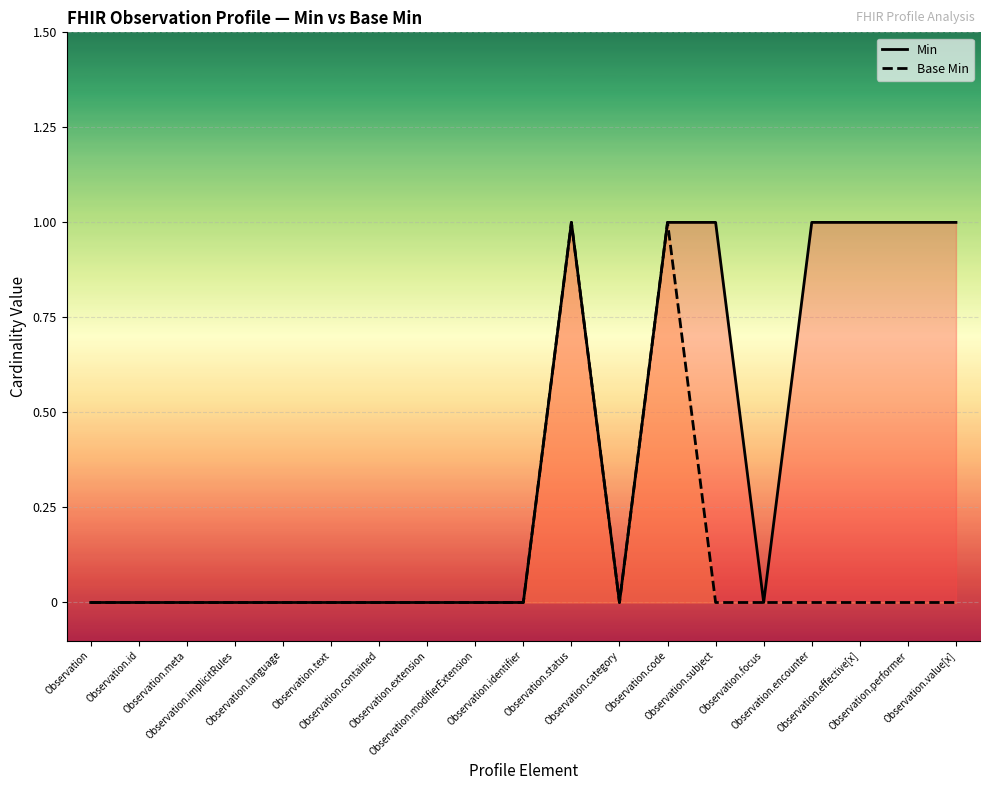

List the series in order of their overall mean, lowest first.

Base Min, Min